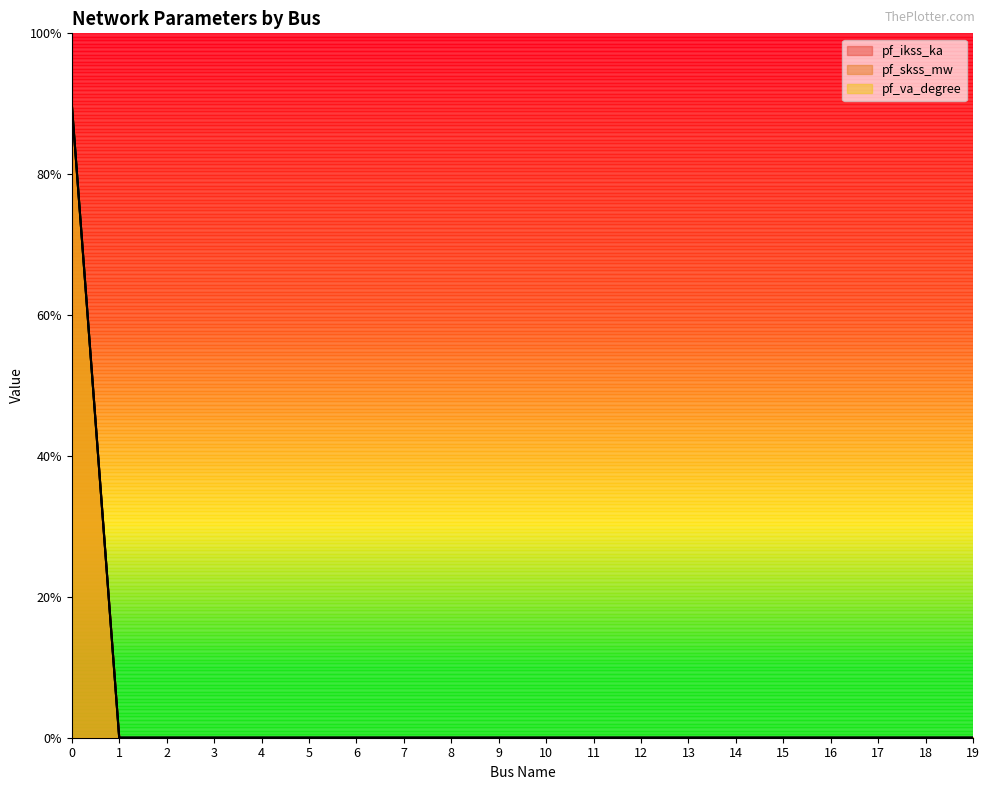

Between 8 and 6, which is larger?

8